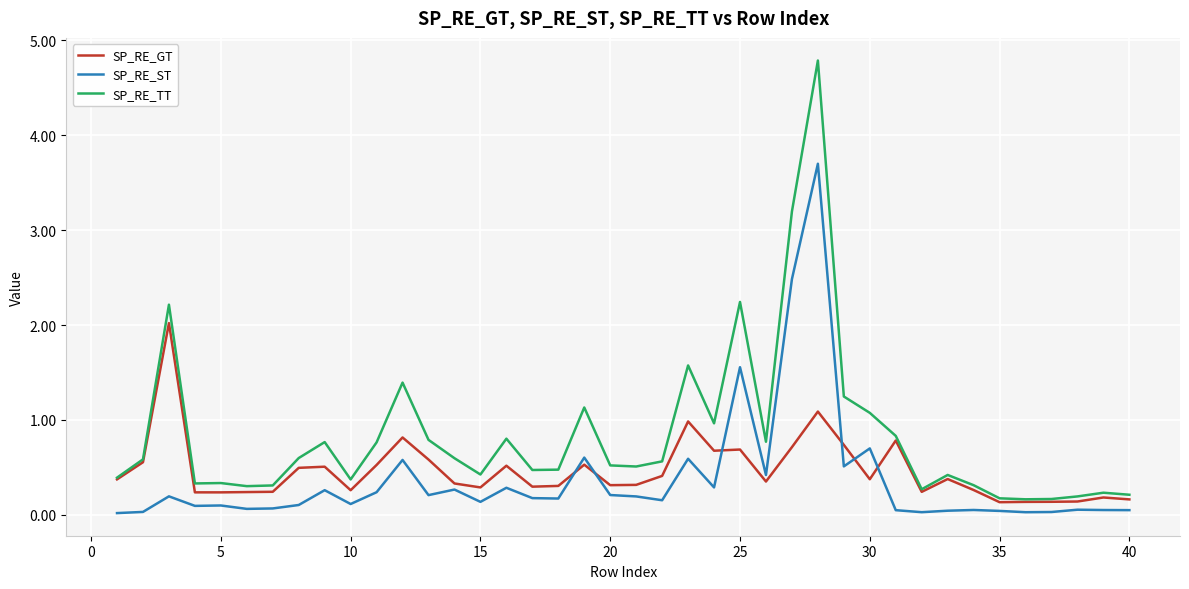

List the series in order of their overall mean, lowest first.

SP_RE_ST, SP_RE_GT, SP_RE_TT